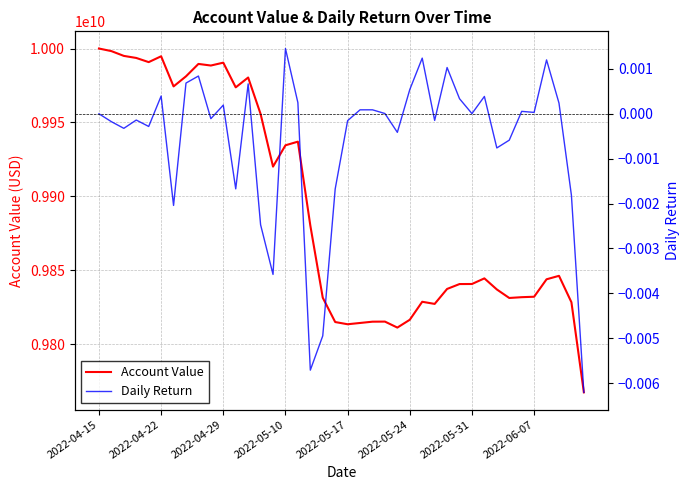

True or false: Account Value and Daily Return intersect in this chart.

False